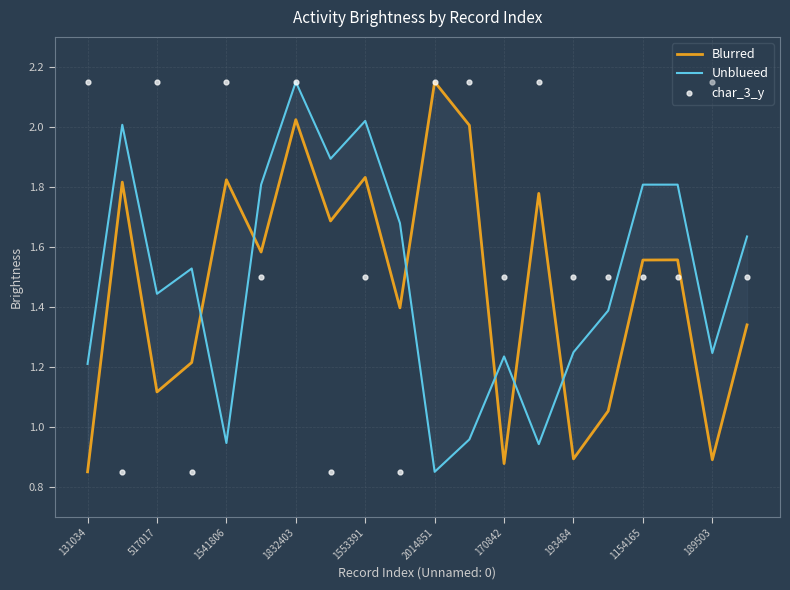

Which series reaches the minimum Y coordinate?

Blurred